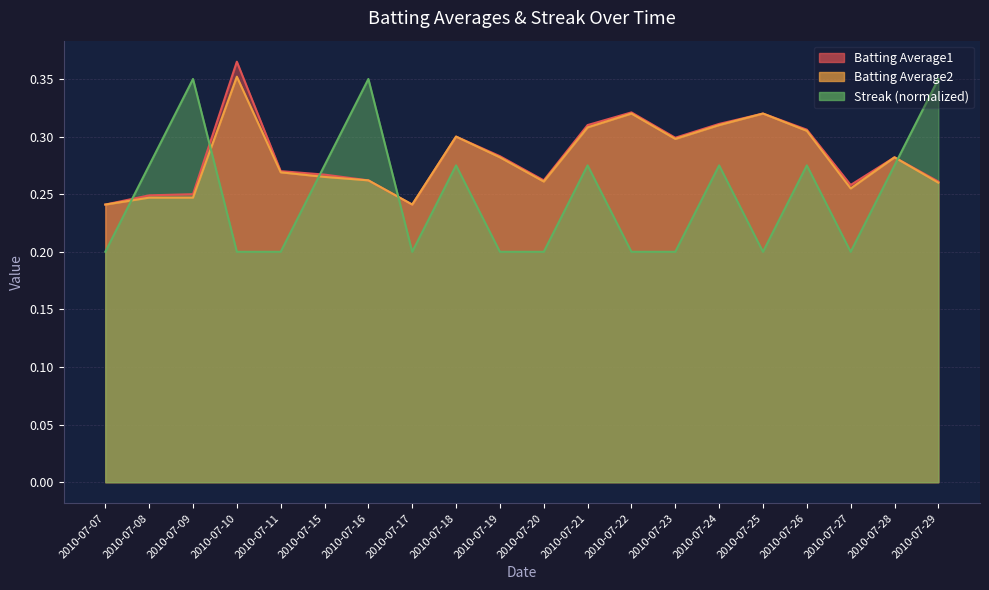

Reading left to right, transcribe all the data shown in this chart.

Batting Average1: 2010-07-07=0.2	2010-07-08=0.2	2010-07-09=0.2	2010-07-10=0.4	2010-07-11=0.3	2010-07-15=0.3	2010-07-16=0.3	2010-07-17=0.2	2010-07-18=0.3	2010-07-19=0.3	2010-07-20=0.3	2010-07-21=0.3	2010-07-22=0.3	2010-07-23=0.3	2010-07-24=0.3	2010-07-25=0.3	2010-07-26=0.3	2010-07-27=0.3	2010-07-28=0.3	2010-07-29=0.3
Batting Average2: 2010-07-07=0.2	2010-07-08=0.2	2010-07-09=0.2	2010-07-10=0.4	2010-07-11=0.3	2010-07-15=0.3	2010-07-16=0.3	2010-07-17=0.2	2010-07-18=0.3	2010-07-19=0.3	2010-07-20=0.3	2010-07-21=0.3	2010-07-22=0.3	2010-07-23=0.3	2010-07-24=0.3	2010-07-25=0.3	2010-07-26=0.3	2010-07-27=0.3	2010-07-28=0.3	2010-07-29=0.3
Streak: 2010-07-07=0.2	2010-07-08=0.3	2010-07-09=0.3	2010-07-10=0.2	2010-07-11=0.2	2010-07-15=0.3	2010-07-16=0.3	2010-07-17=0.2	2010-07-18=0.3	2010-07-19=0.2	2010-07-20=0.2	2010-07-21=0.3	2010-07-22=0.2	2010-07-23=0.2	2010-07-24=0.3	2010-07-25=0.2	2010-07-26=0.3	2010-07-27=0.2	2010-07-28=0.3	2010-07-29=0.3